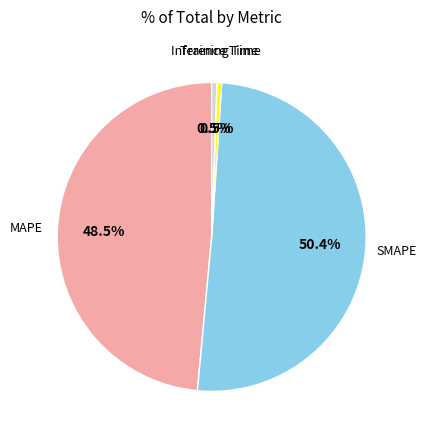

Do MAPE and Inference Time together represent more than half of the pie?

No